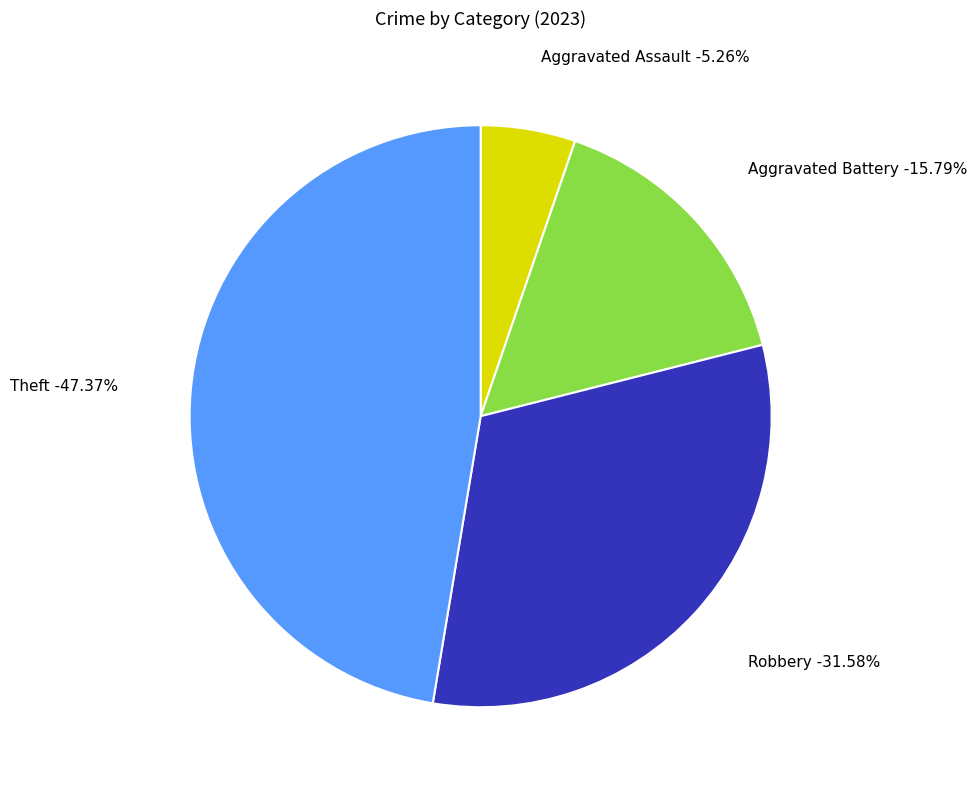

To the nearest percent, what portion does Theft represent?

47%